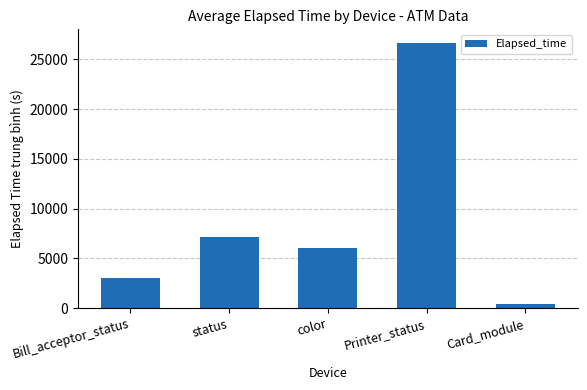

Reading left to right, list all the values displayed in this chart.

Bill_acceptor_status=3004	status=7133	color=6048	Printer_status=26682	Card_module=365